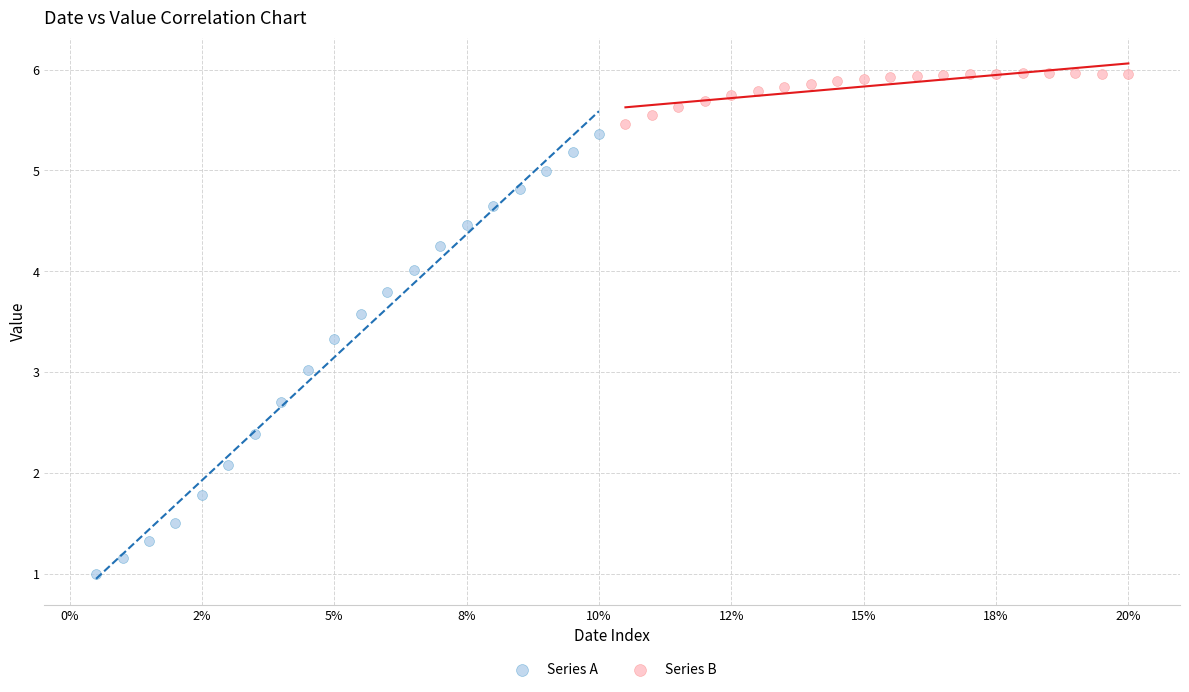

Which series contains the lowest Y value?

Series A